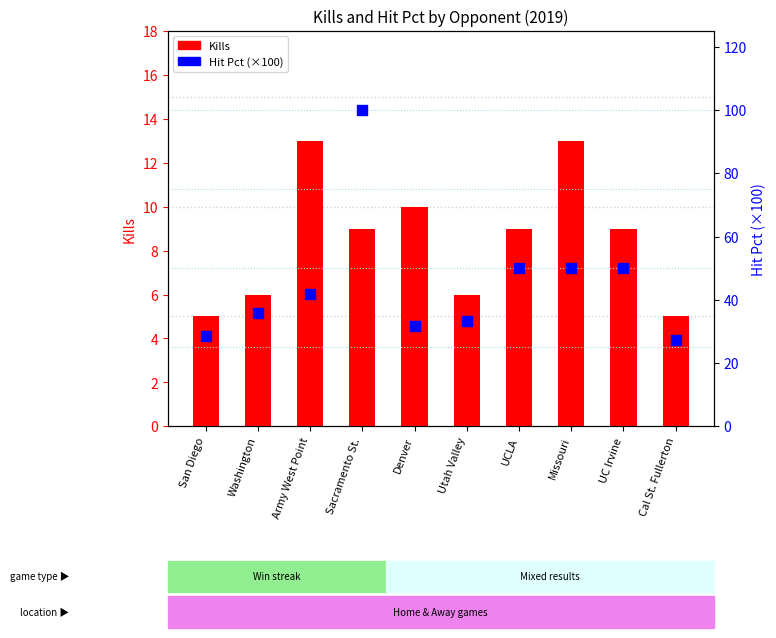

Which series has the largest Y range (max minus min)?

Hit Pct (×100)